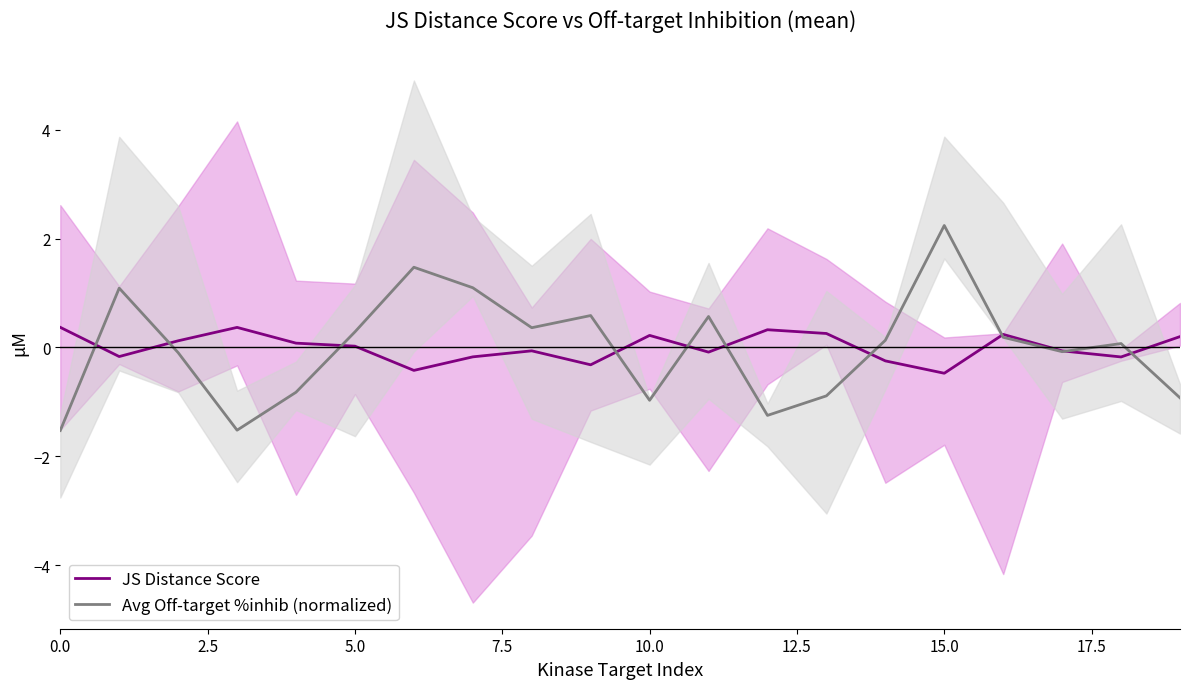

What is the label of the 20th point from the left?

19